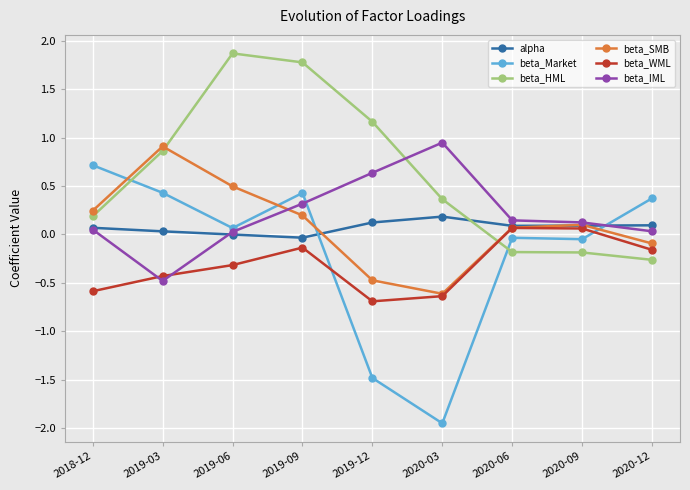

What is the label of the 6th point from the right?

2019-09